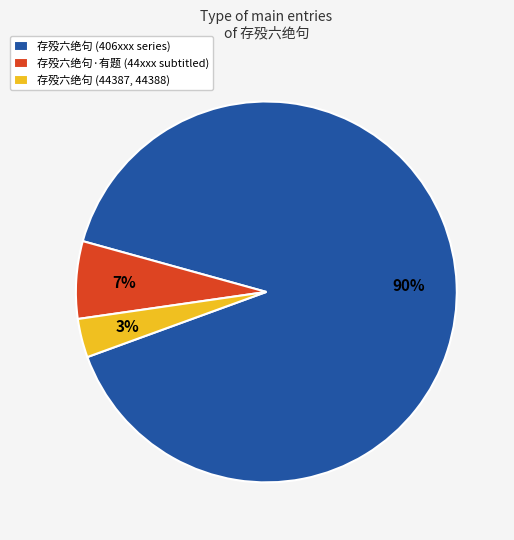

Is there a majority slice in this chart?

Yes